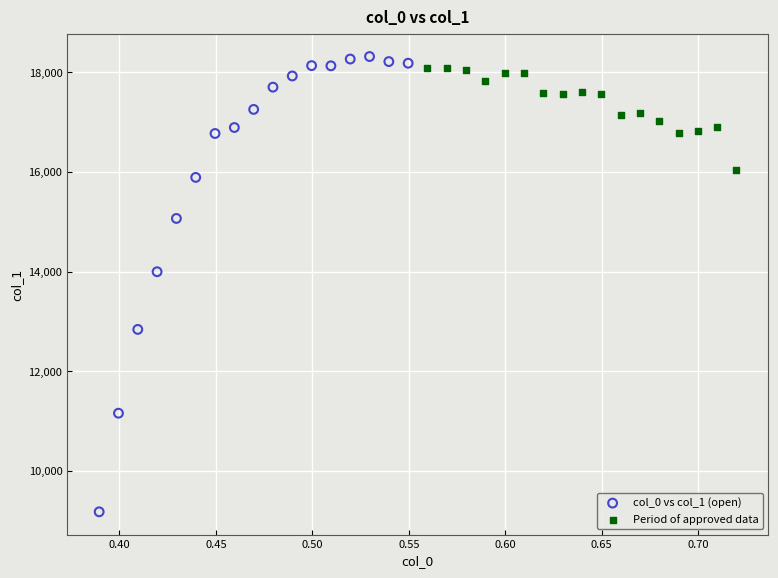

Which series reaches the minimum Y coordinate?

col_0 vs col_1 (open)